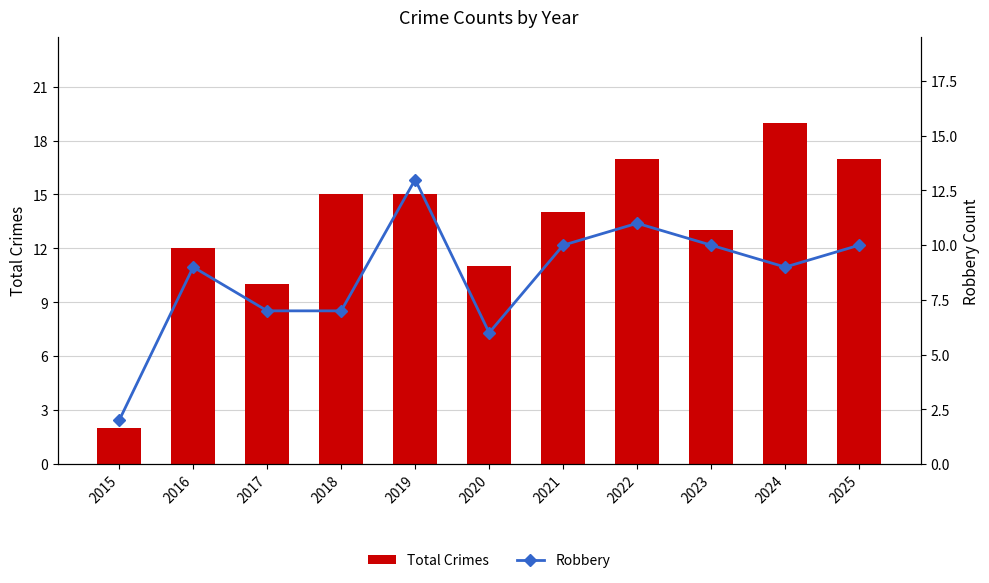

At which label does Robbery reach its minimum?

2015